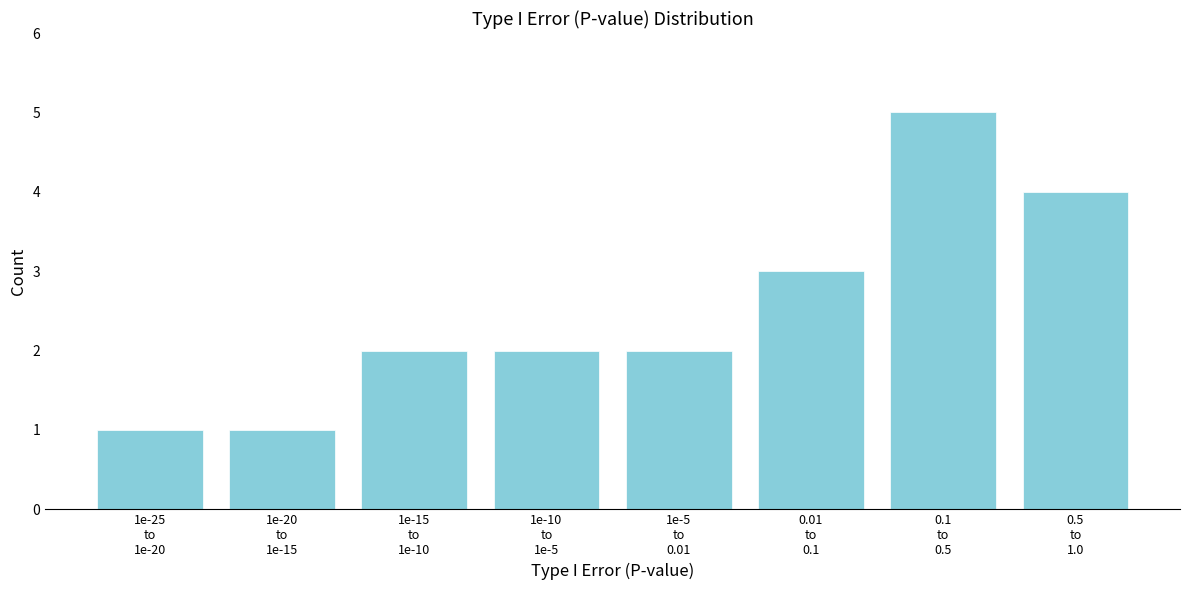

Reading left to right, list all the values displayed in this chart.

1	1	2	2	2	3	5	4